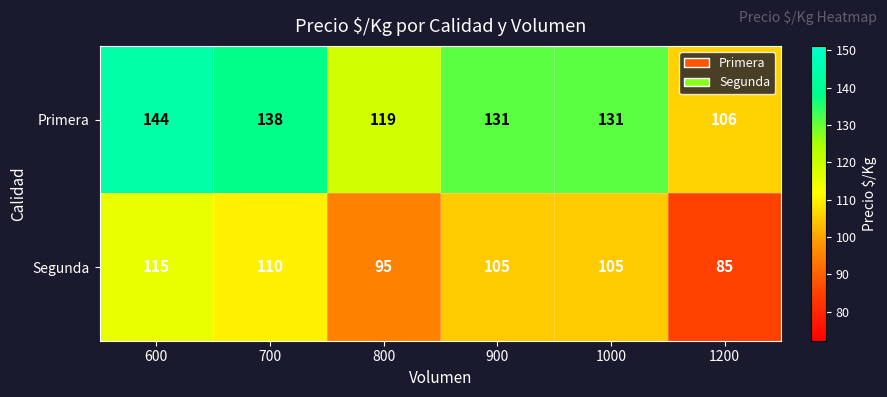

At which category does the chart reach its minimum across all series?

1200